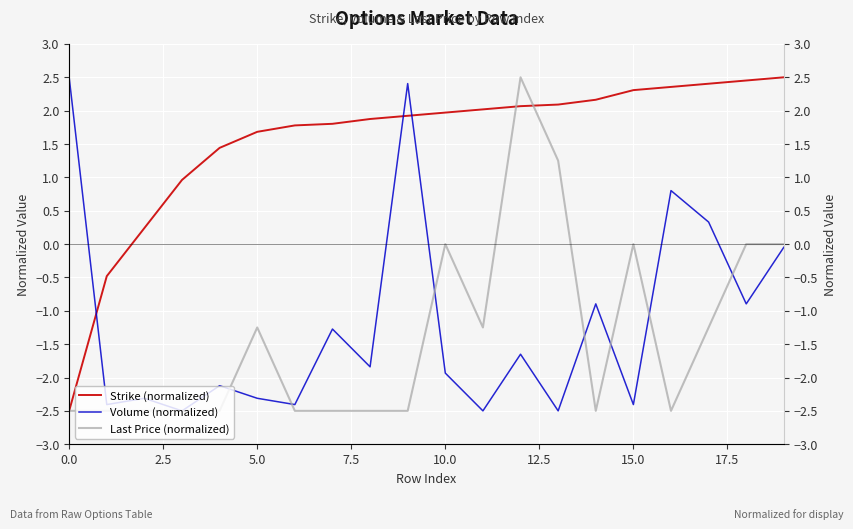

True or false: Strike (normalized) and Volume (normalized) intersect in this chart.

True